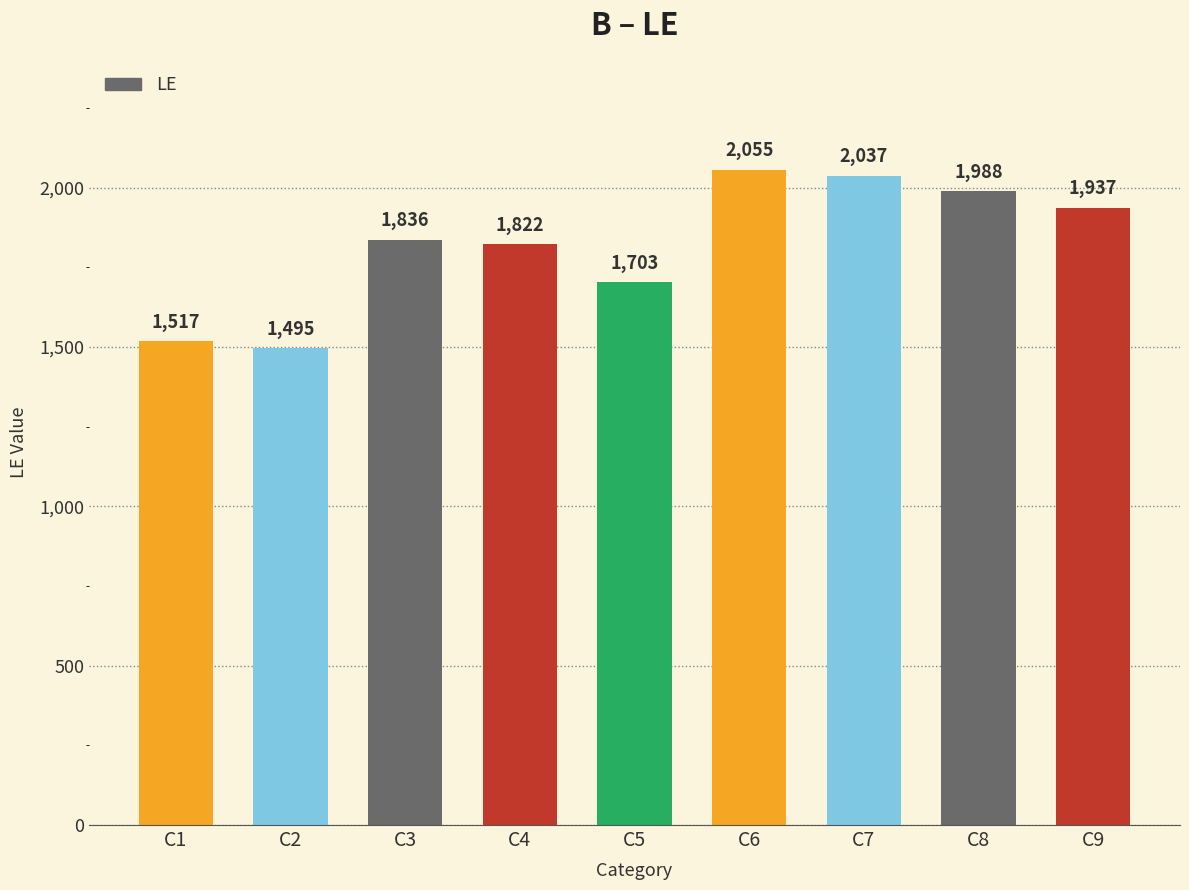

Approximately how many times larger is the value at C5 compared to C1?

1.1